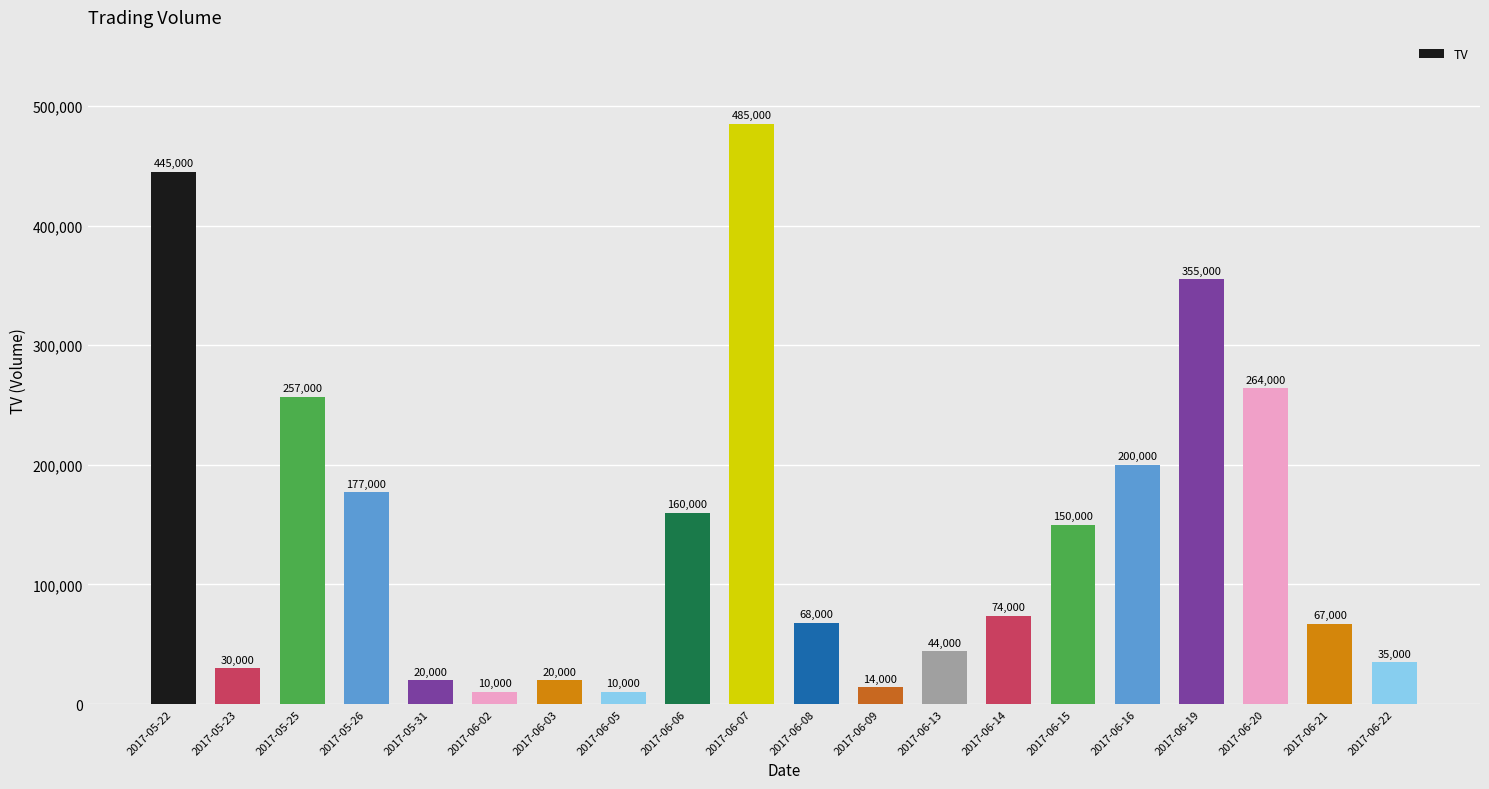

How many bars are there in total?

20